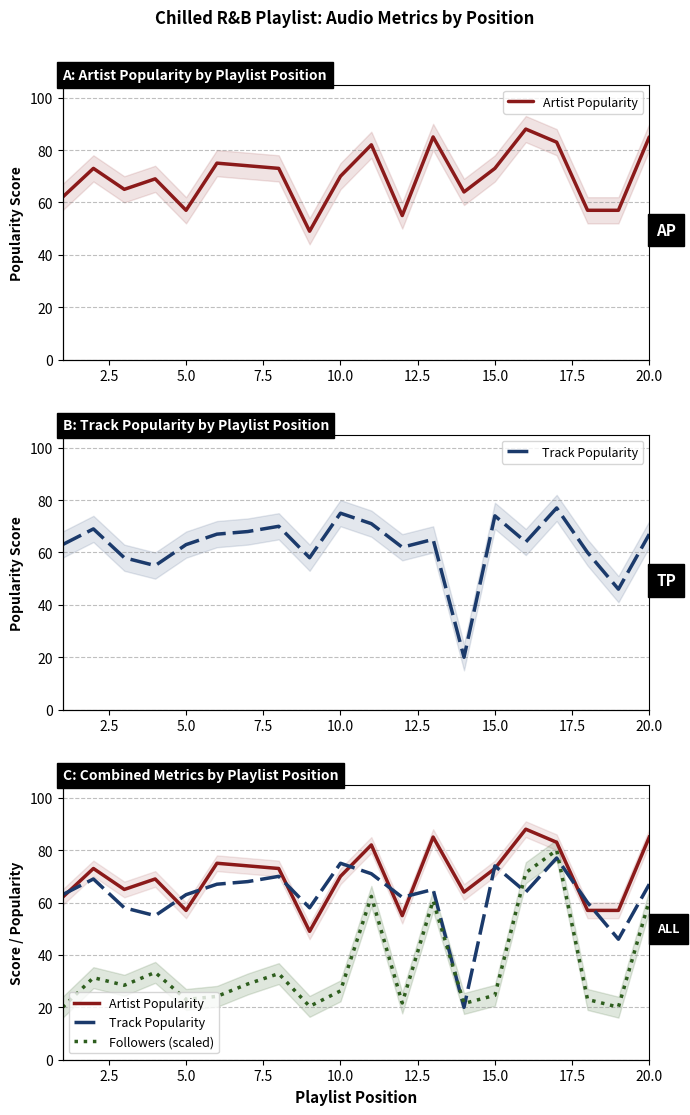

How many times do Followers (scaled) and Track Popularity cross each other?

4